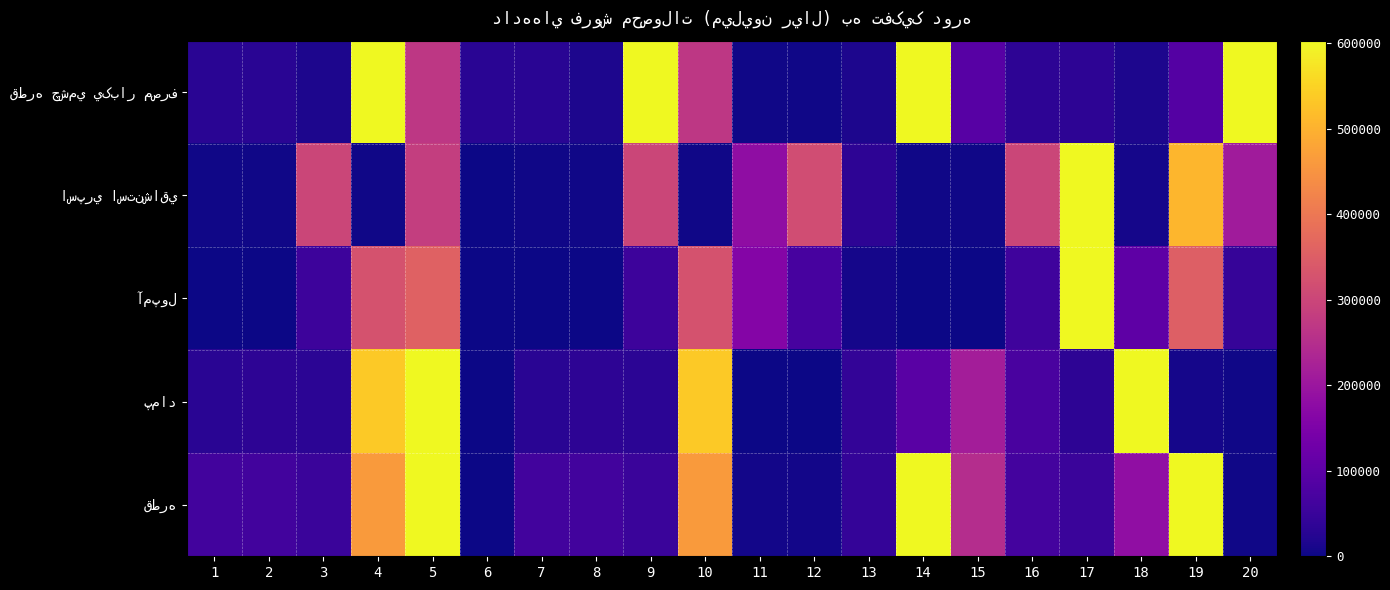

At which category is the sum across all series the highest?

5